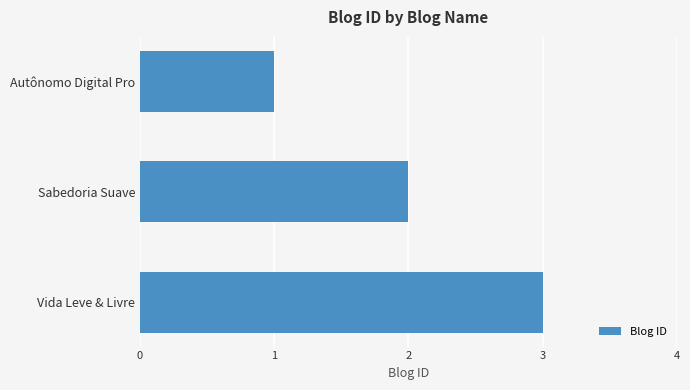

Are the bars grouped side by side (vs. stacked)?

No